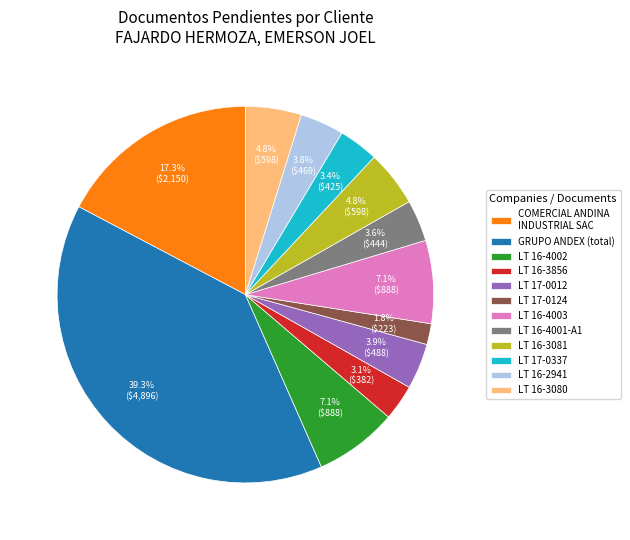

How much of the chart is everything except LT 17-0337?

96.6%